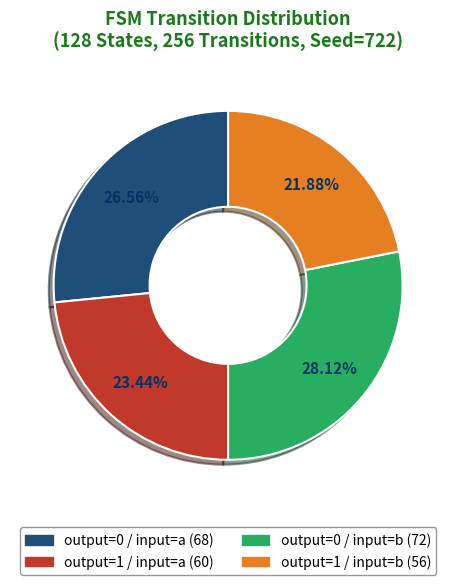

How many slices are in this pie chart?

4